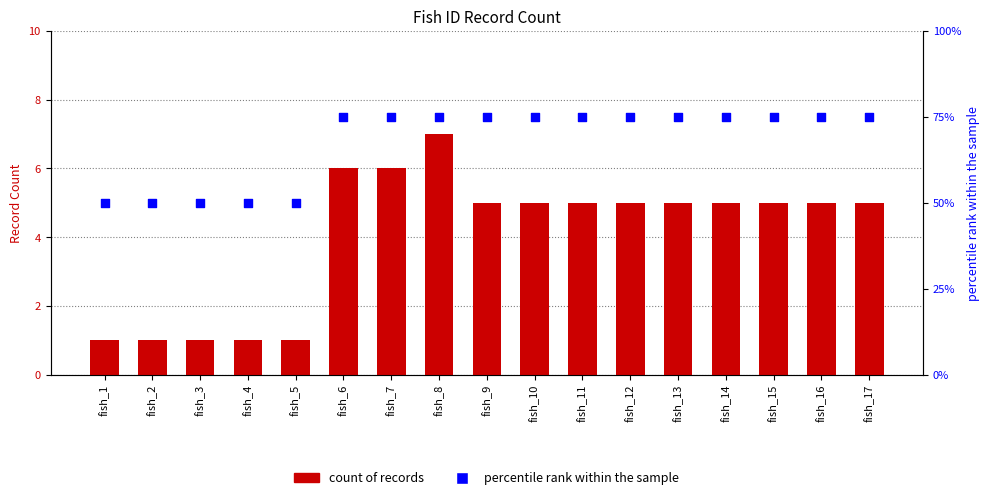

Which series has the largest Y range (max minus min)?

percentile_rank